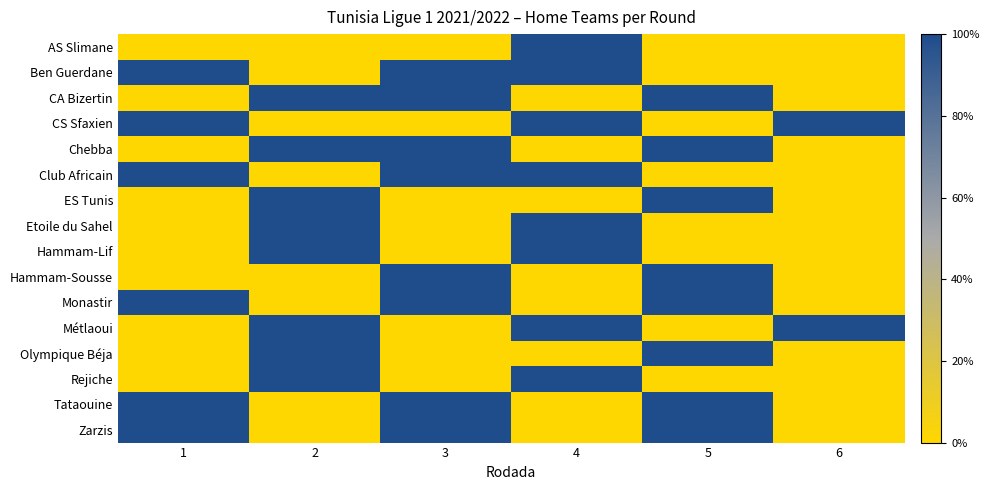

Which has a higher value, 2 or 5?

2